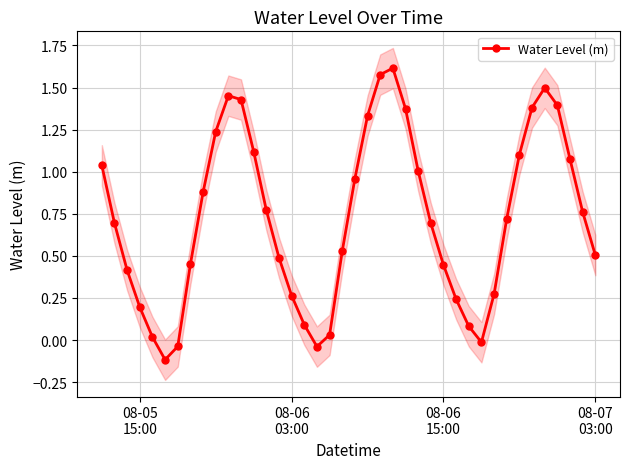

Does the chart have visible grid lines?

Yes